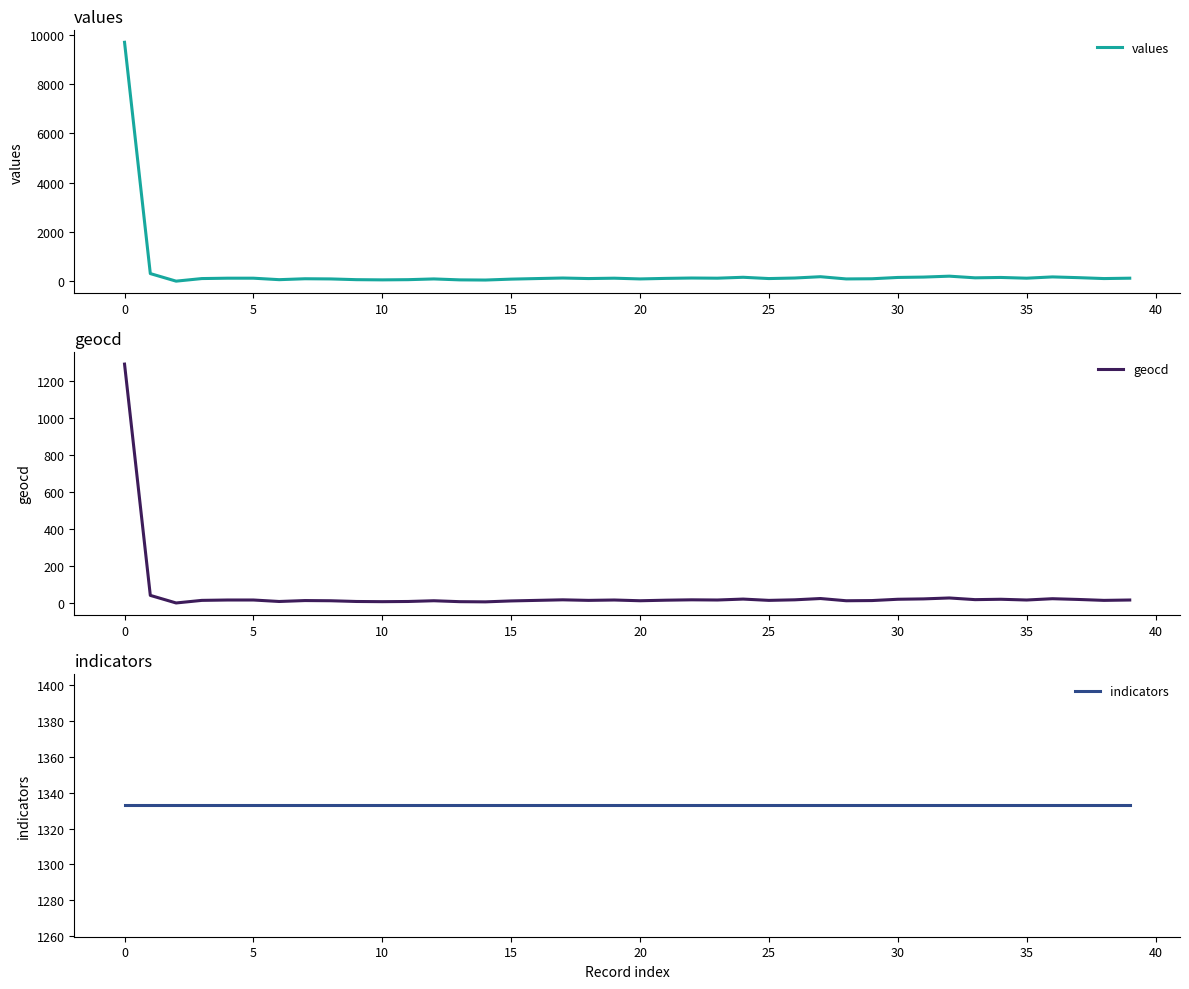

What is the highest value of the values series?

9692